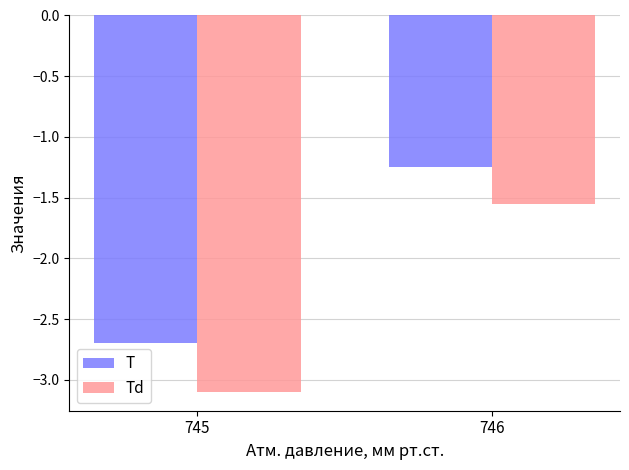

Which series has the largest range (max minus min)?

Td